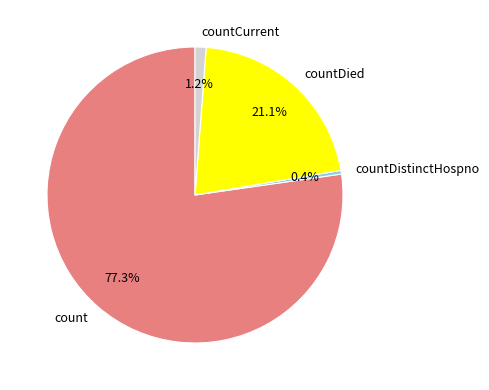

Which slice is the largest?

count